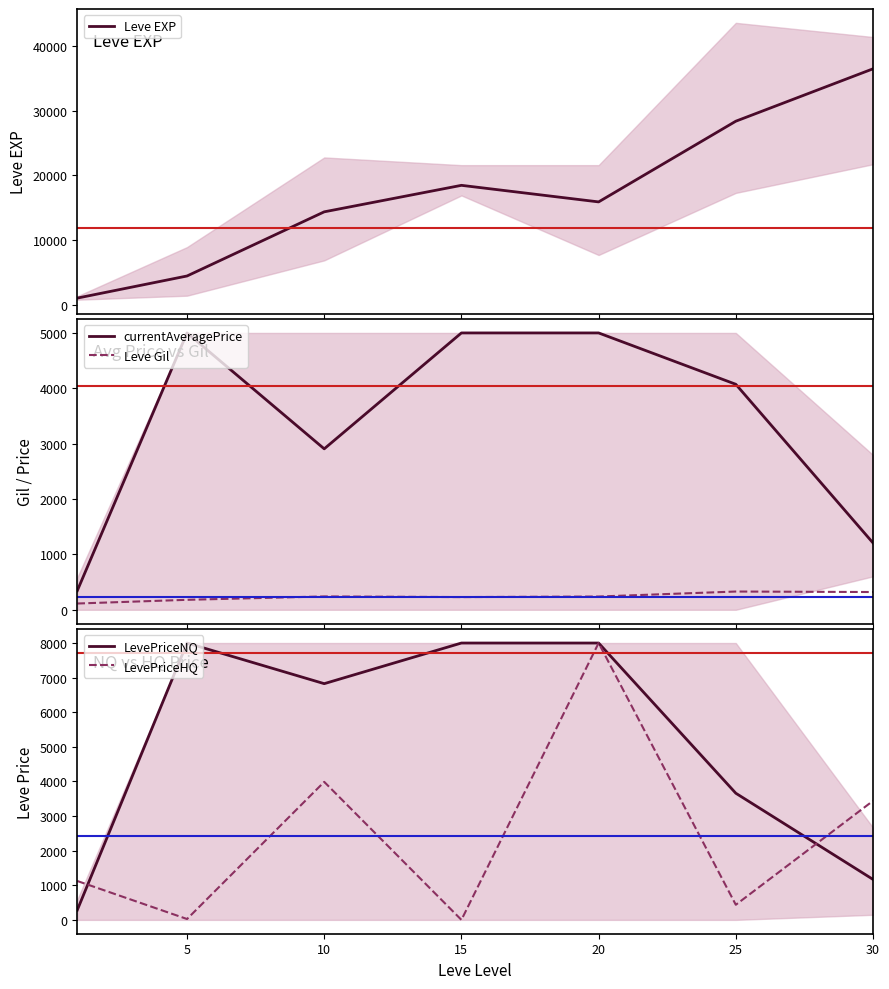

What is the greatest value displayed?

36492.5